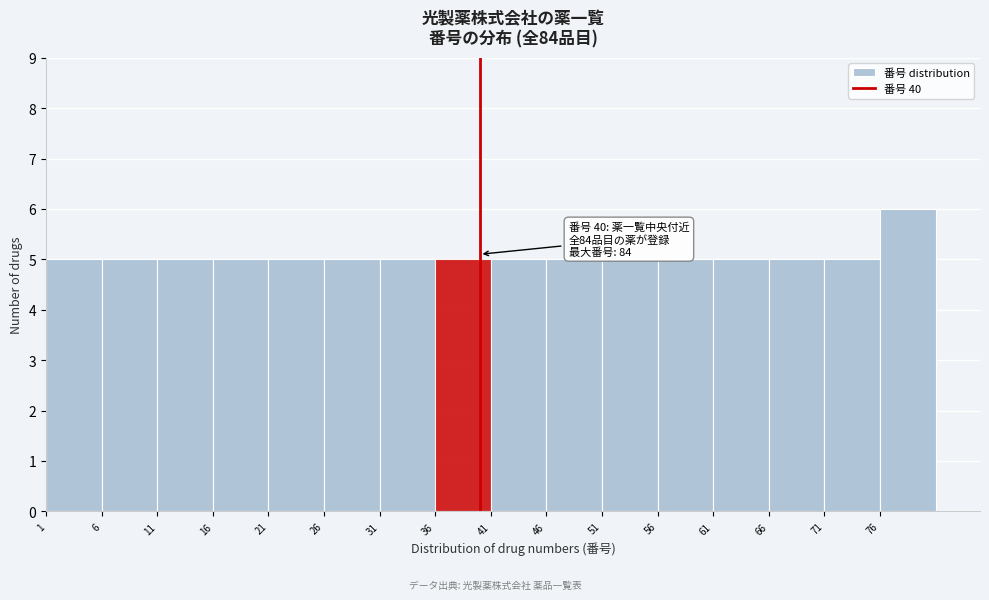

Which range on the x-axis has the tallest bar?

76 to 81